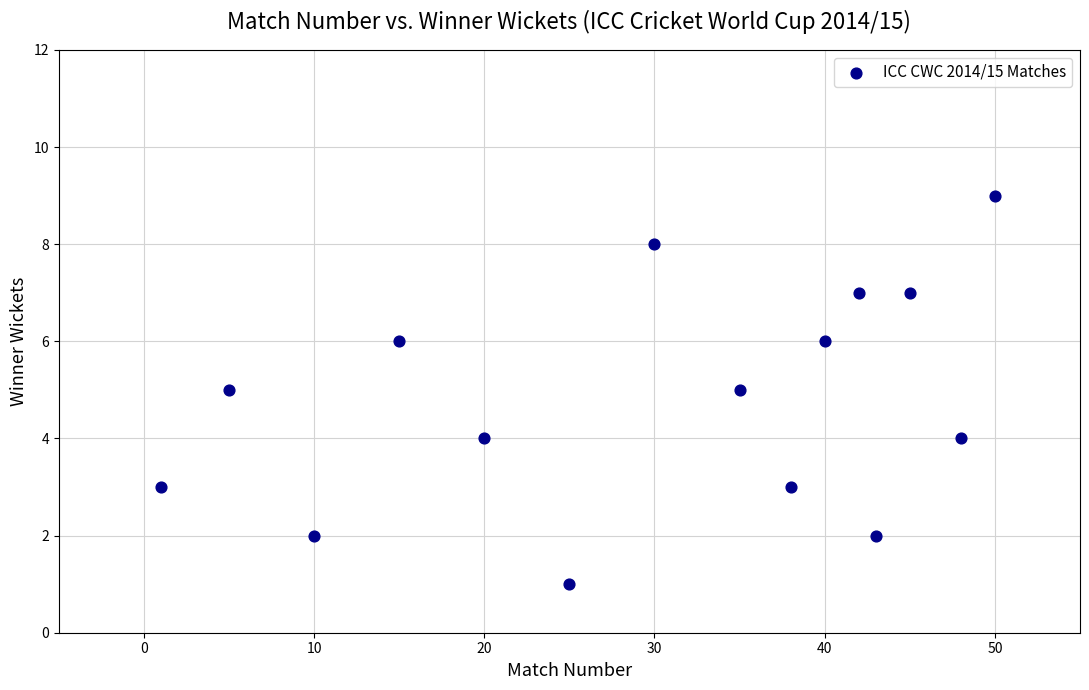

What is the range of X values (max minus min)?

49